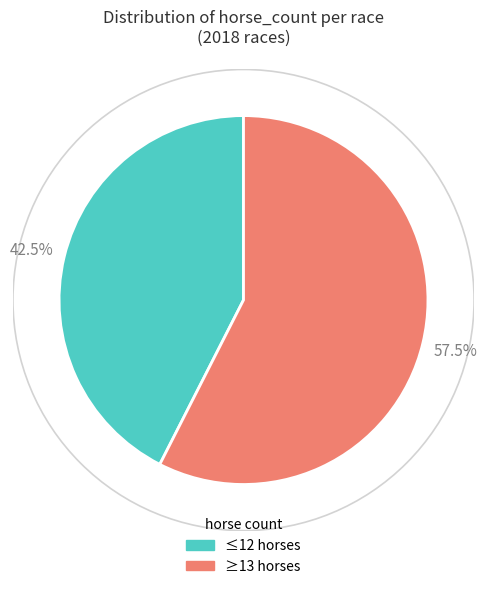

To the nearest percent, what is the difference between the largest and smallest slice percentages?

15%